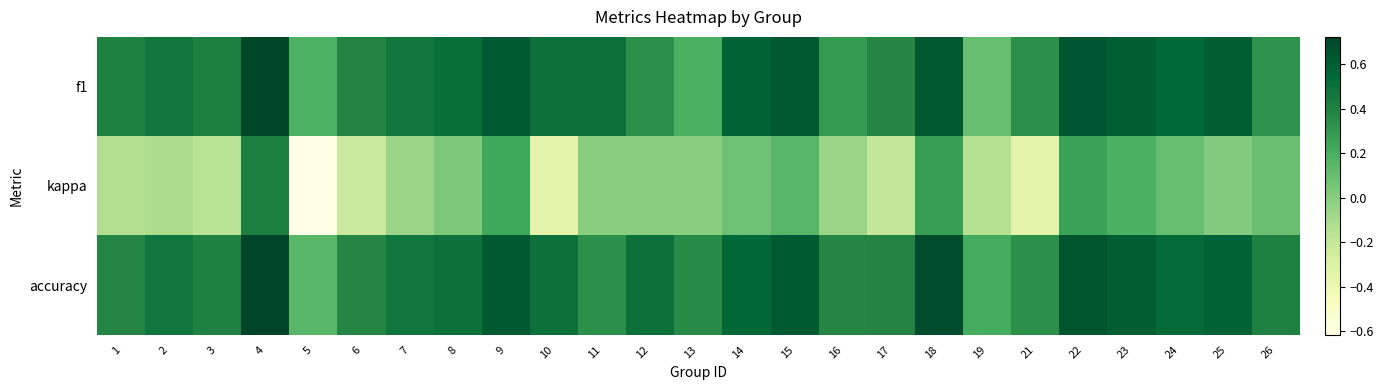

What is the greatest value displayed?

0.7